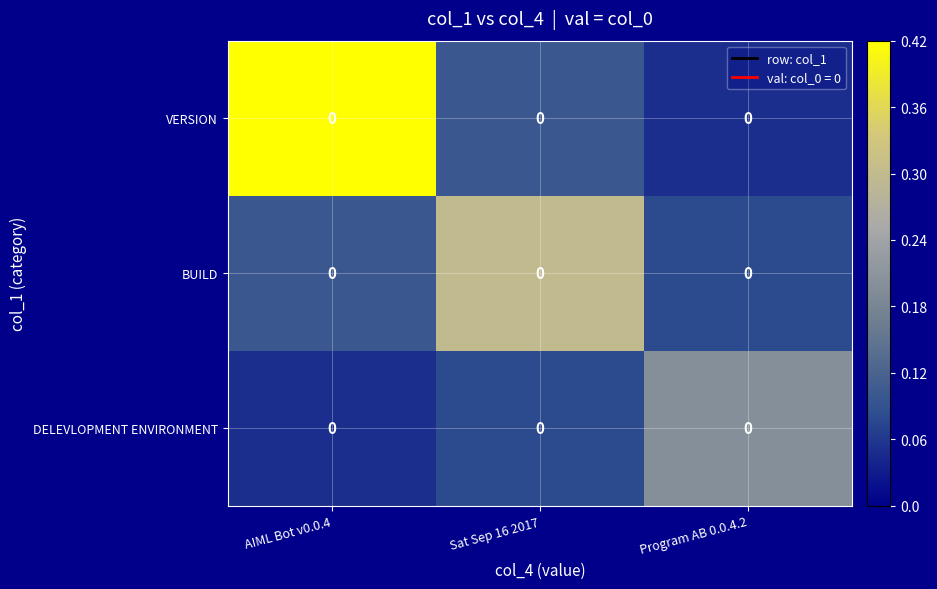

Is the value of BUILD at Program AB 0.0.4.2 greater than the value of DELEVLOPMENT ENVIRONMENT at Sat Sep 16 2017?

No